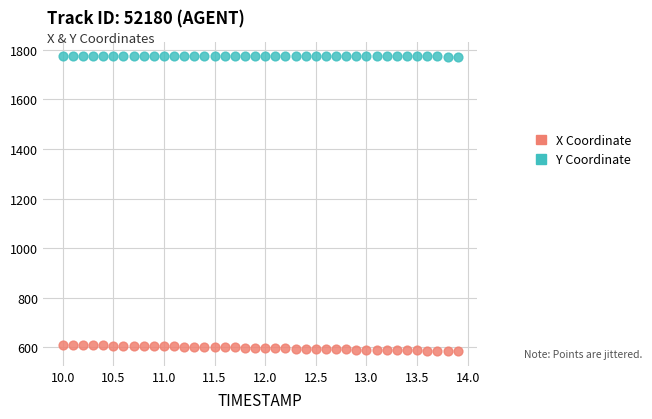

Across all data points, what is the range of X values (max minus min)?

3.9